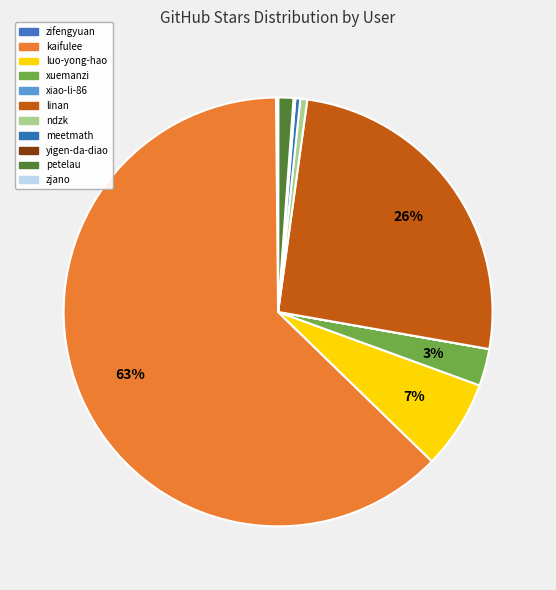

Do kaifulee and xuemanzi together represent more than half of the pie?

Yes